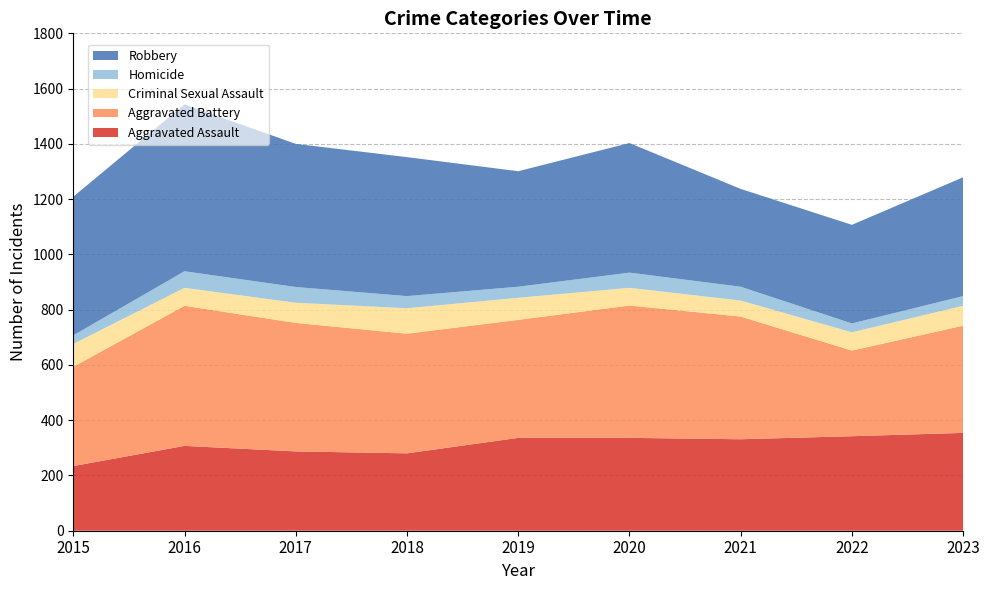

Reading right to left, extract all data points from this chart.

Aggravated Assault: 354	342	331	336	336	280	287	307	234
Aggravated Battery: 388	310	444	479	427	433	465	507	359
Criminal Sexual Assault: 72	66	58	64	80	92	73	65	83
Homicide: 35	32	50	55	40	44	57	60	31
Robbery: 430	357	354	469	418	503	518	604	502